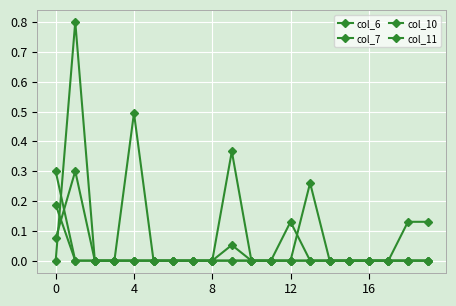

How many distinct data groups are displayed?

4